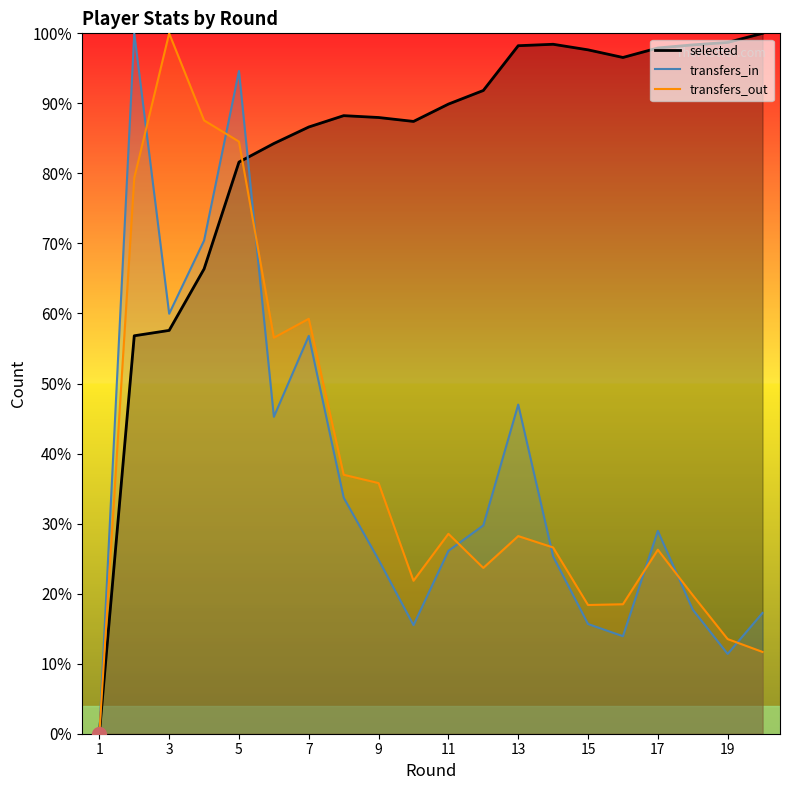

True or false: selected and transfers_in cross at least once.

True